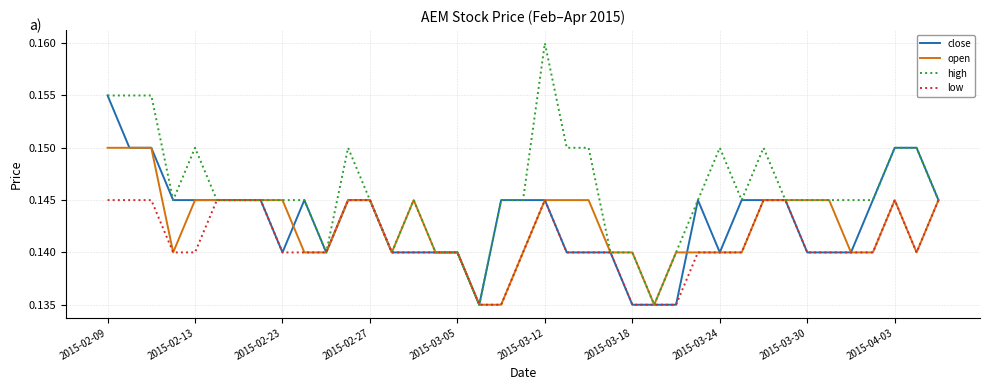

List the series in order of their peak value, highest first.

high, close, open, low